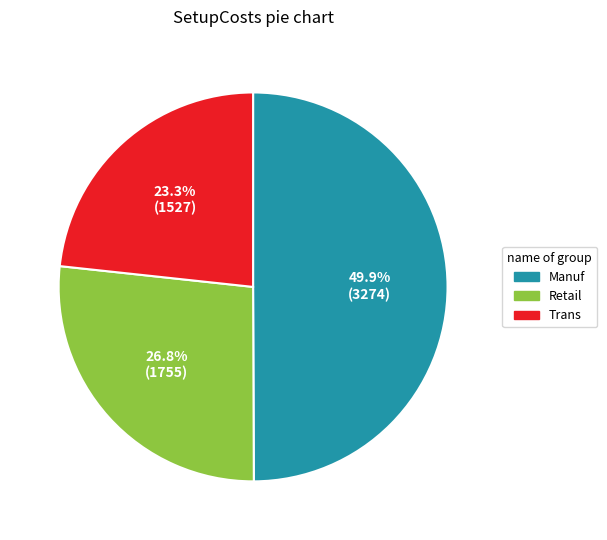

Count the number of slices in the pie.

3